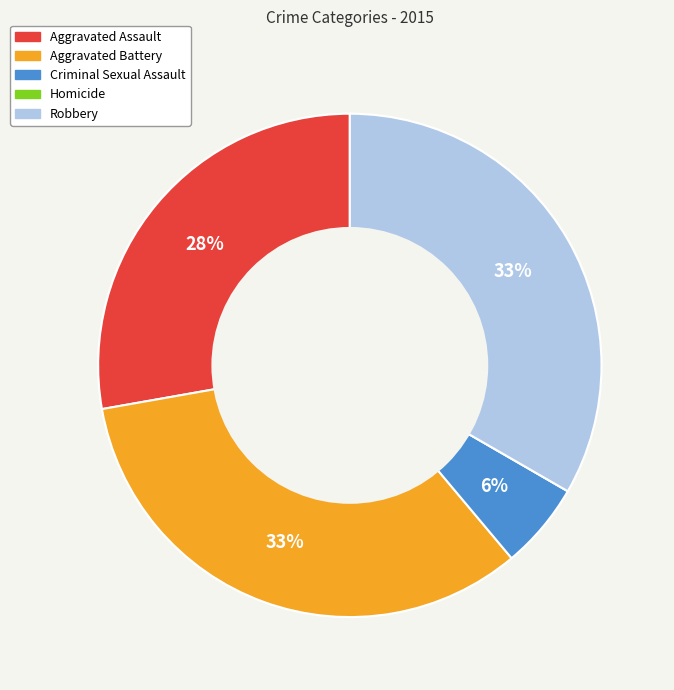

Combined, do Criminal Sexual Assault and Aggravated Battery account for over 50%?

No